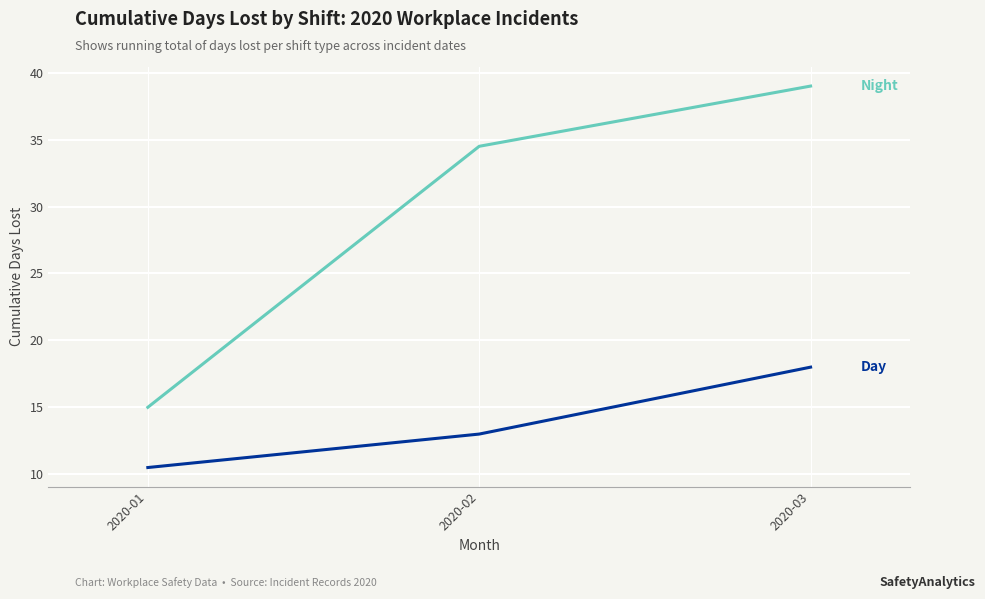

What is the minimum value shown in the chart?

10.5